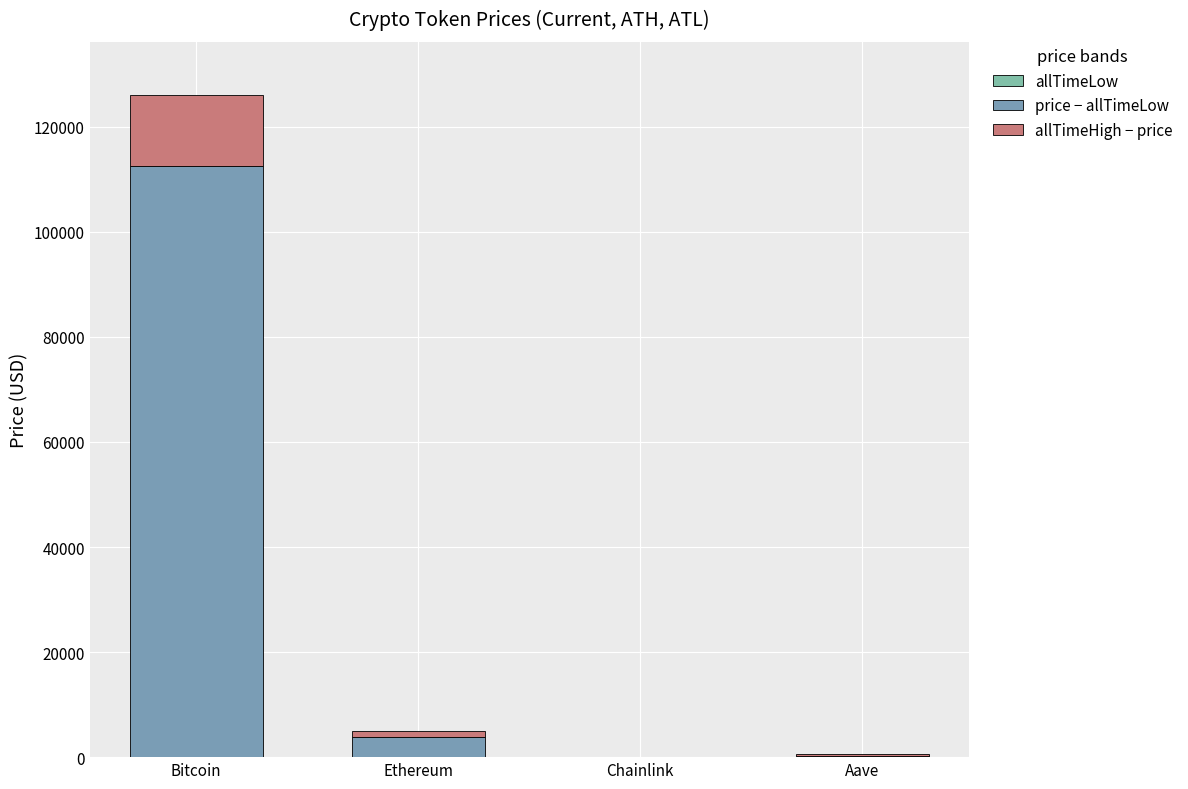

At which label is allTimeLow closest to 33?

Aave